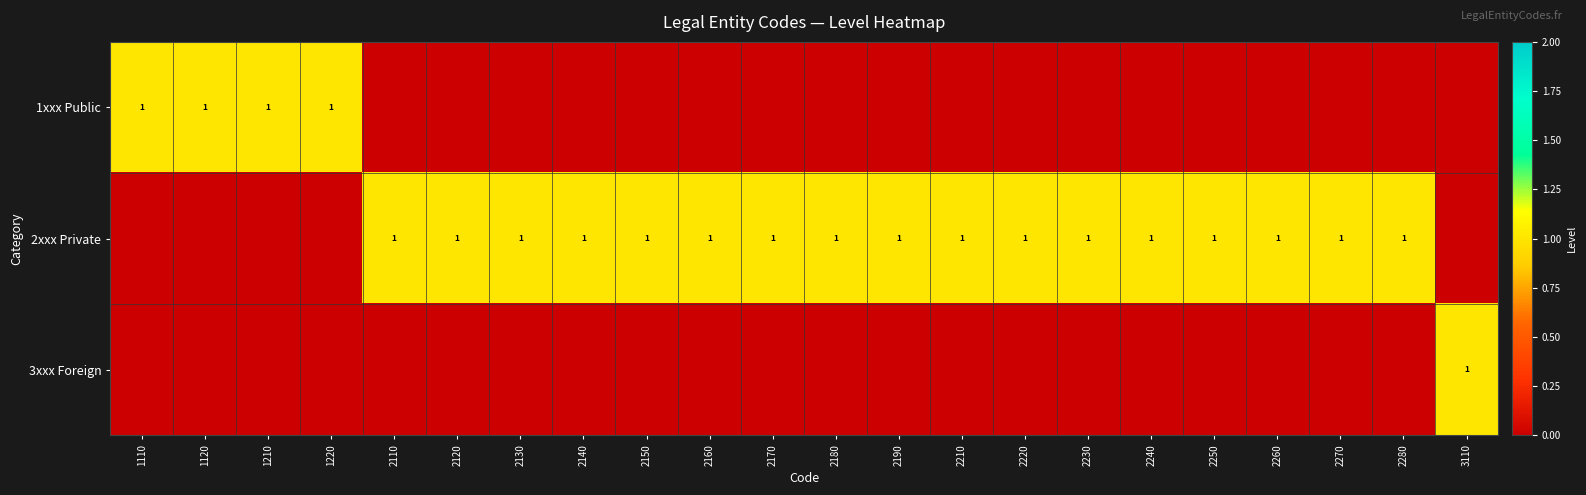

The 2xxx Private series shows 0 at 1220. True or false?

True